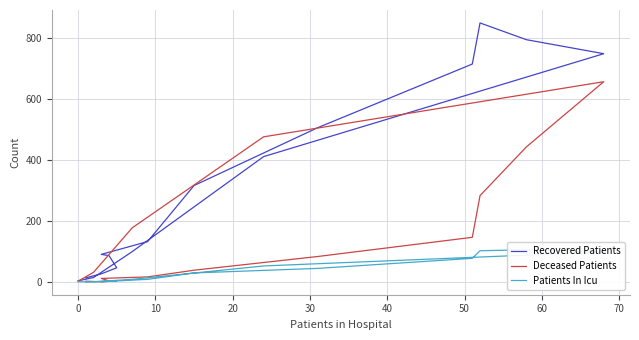

What is the lowest value of the Recovered Patients series?

3